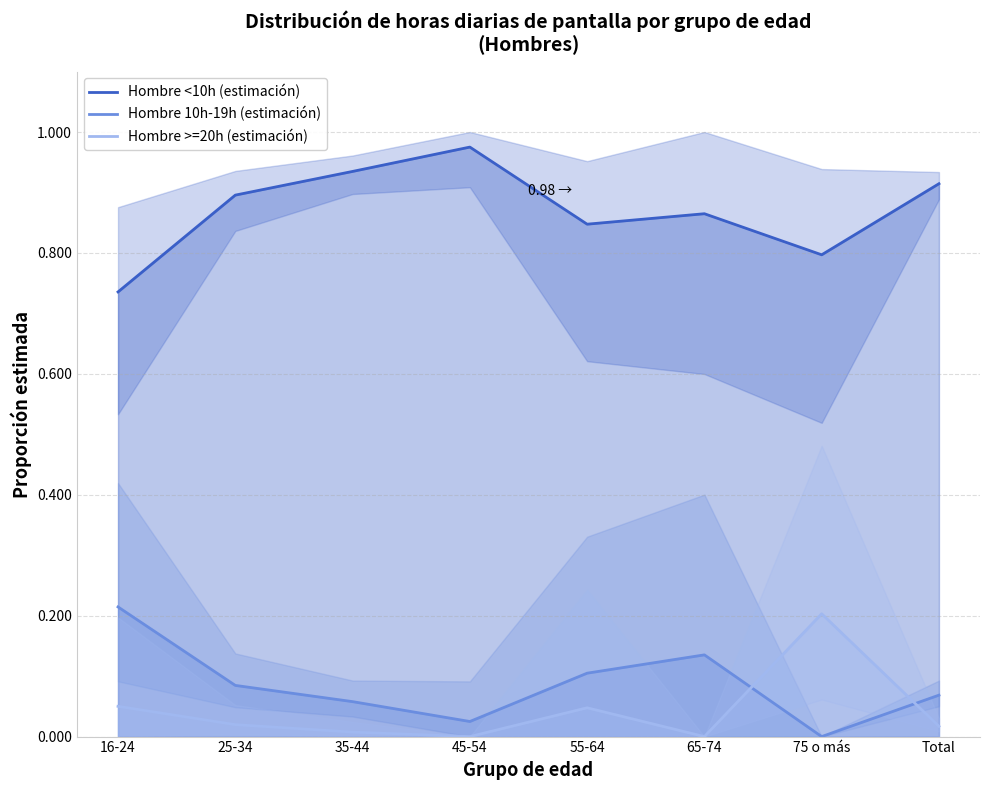

In Hombre <10h (estimación), how many points are higher than both neighbors (excluding endpoints)?

2